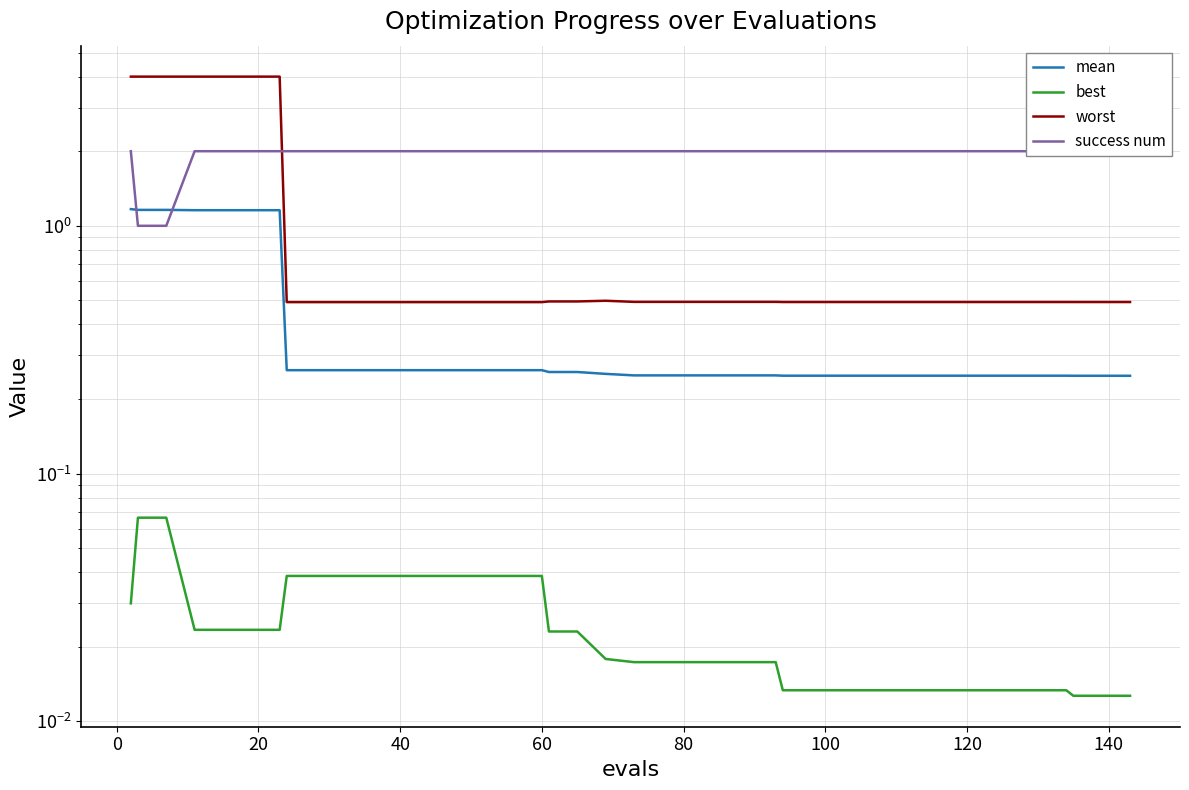

Read the success num value at 40.

2.0